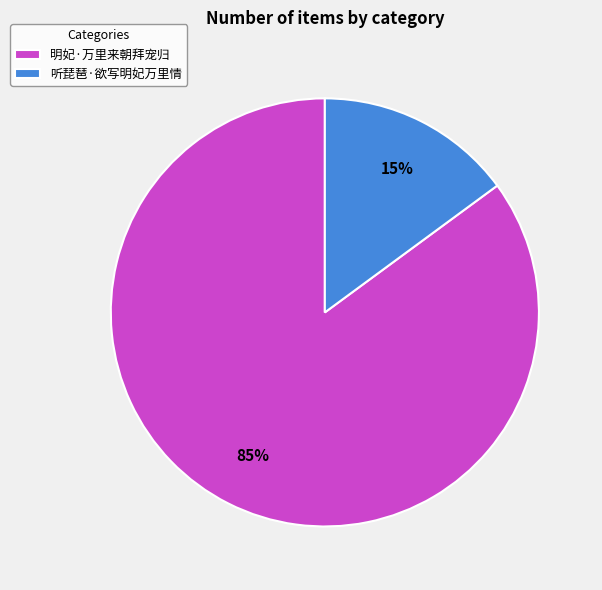

Does 听琵琶·欲写明妃万里情 account for over 50% of the chart?

No